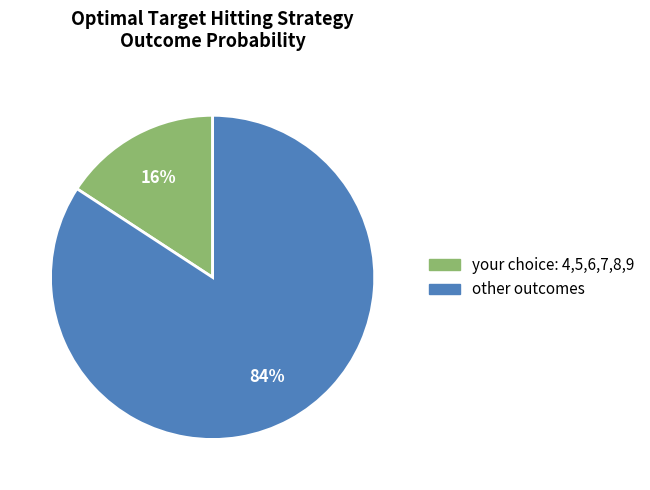

Is it true that other outcomes is 93% of the pie?

False